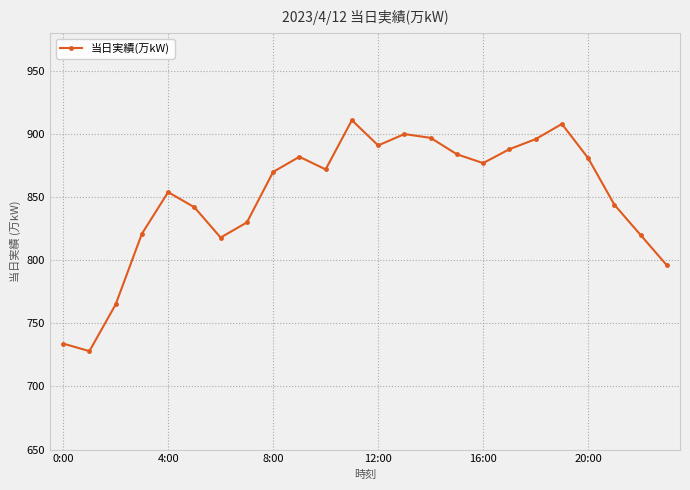

How many categories are shown in the chart?

24